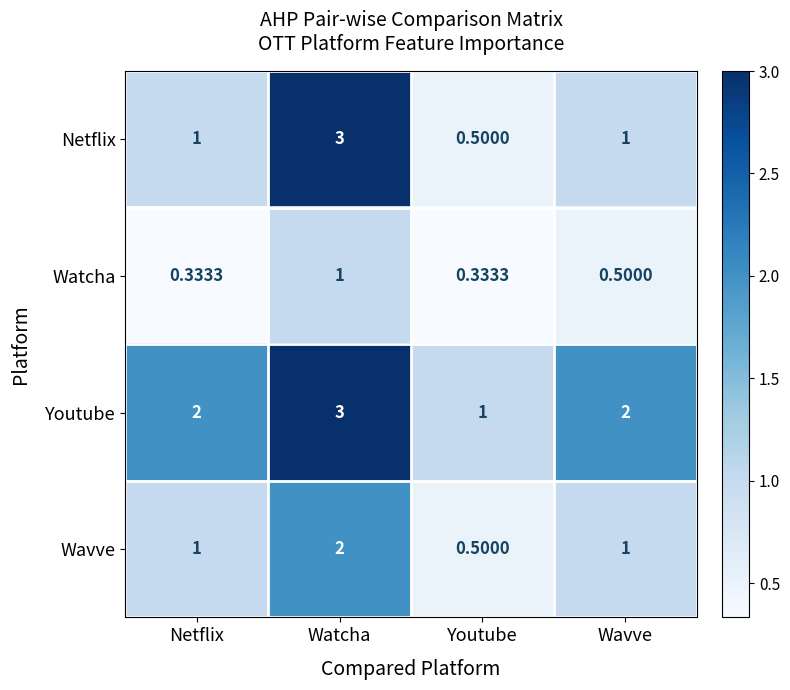

Which series has the largest total across all categories?

Youtube